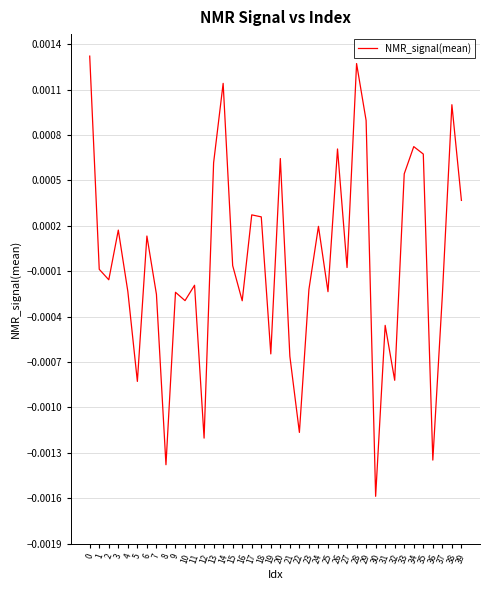

At which category does the chart reach its minimum across all series?

30